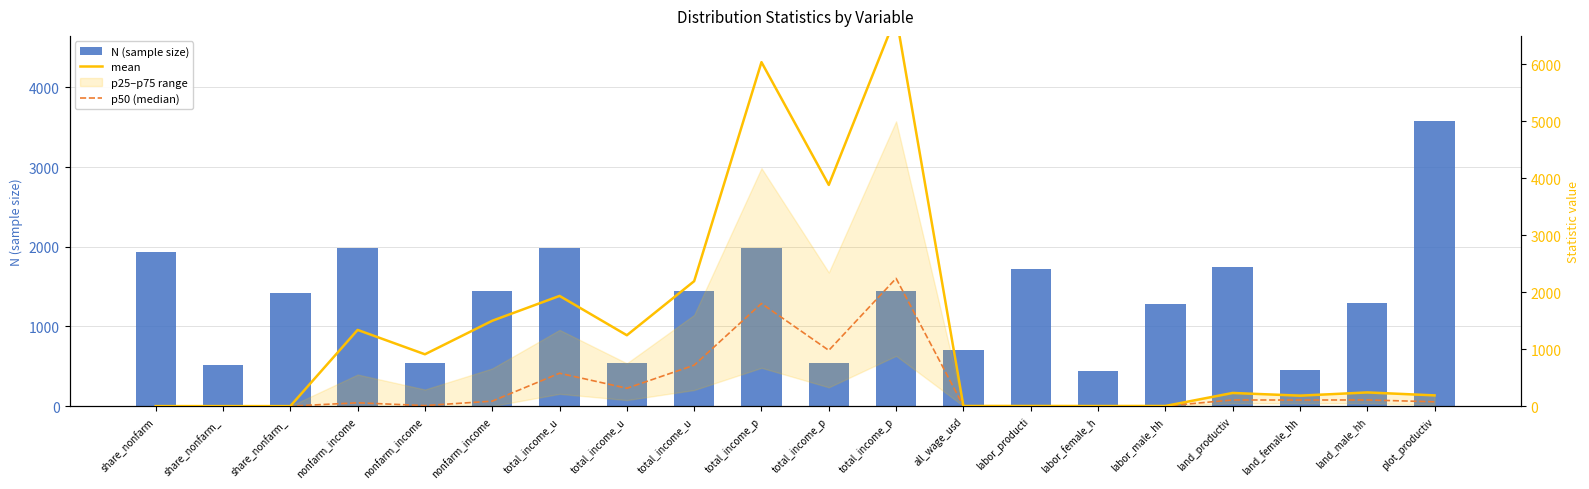

The N (sample size) series shows 1724.0 at labor_producti. True or false?

True